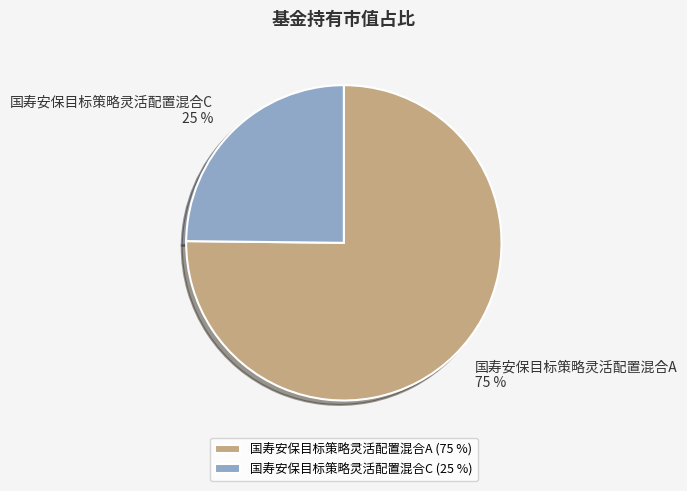

To the nearest percent, what is the difference between the 国寿安保目标策略灵活配置混合A and 国寿安保目标策略灵活配置混合C slice percentages?

50%